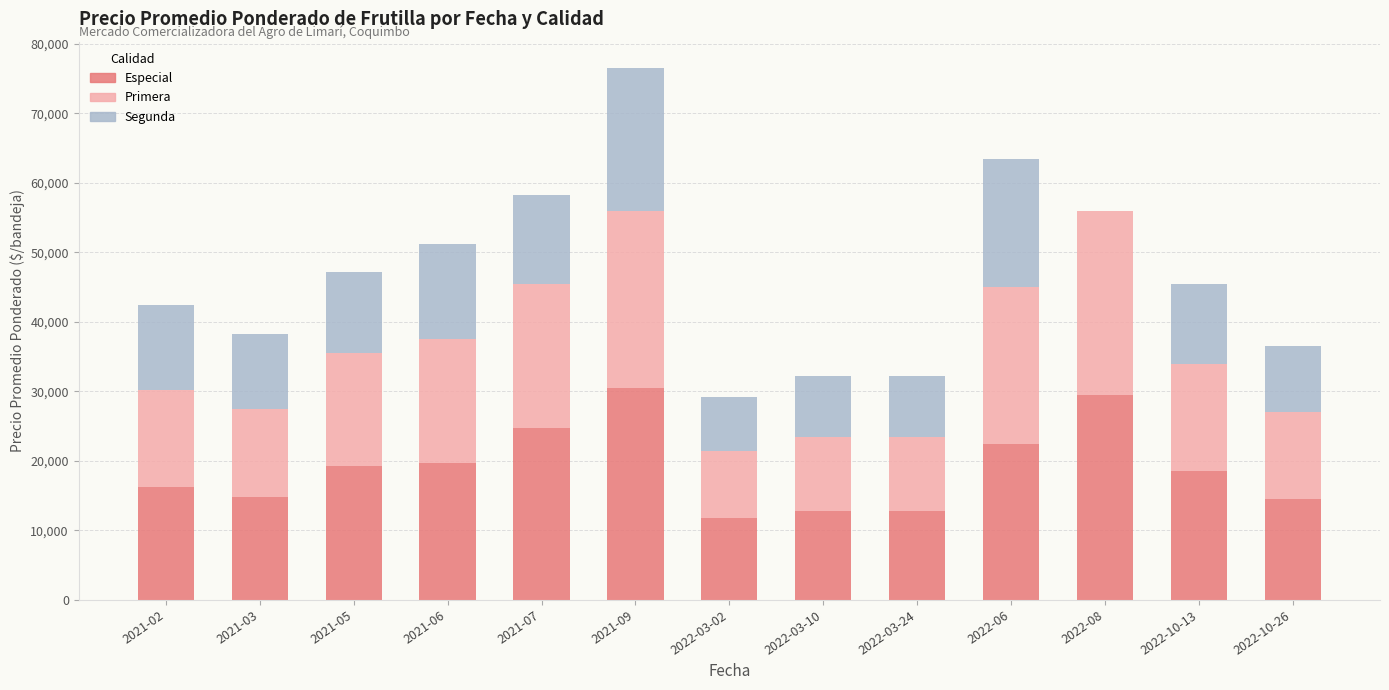

At which category is the sum across all series the highest?

2021-09